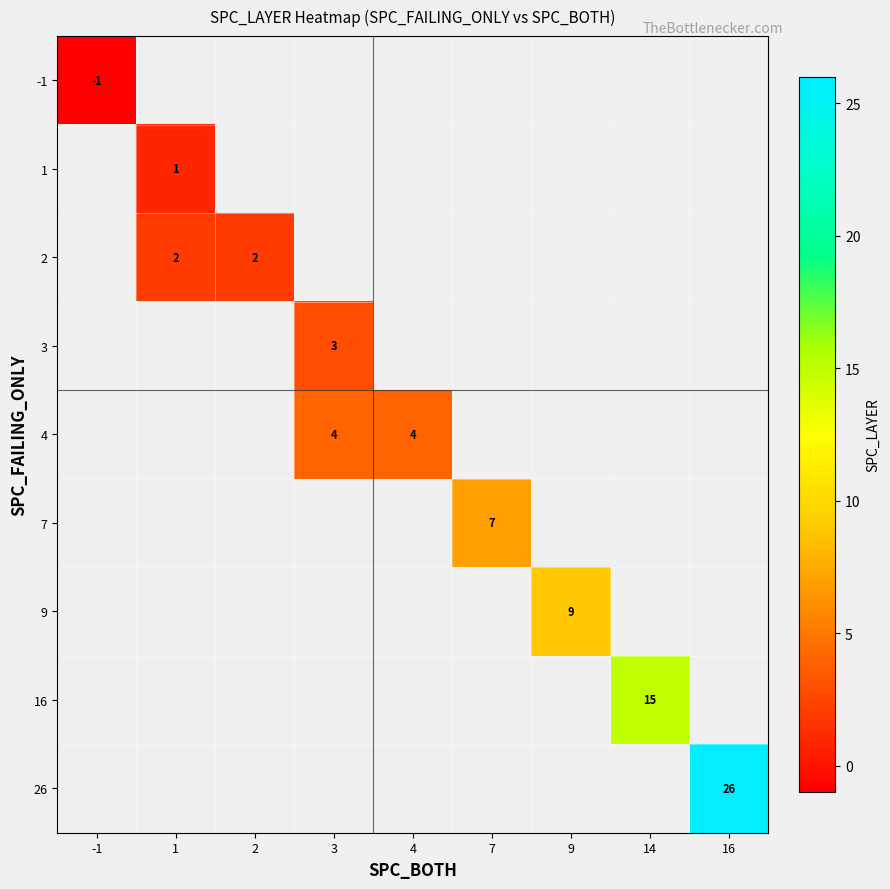

The value of 2 at 1 is 2. True or false?

True